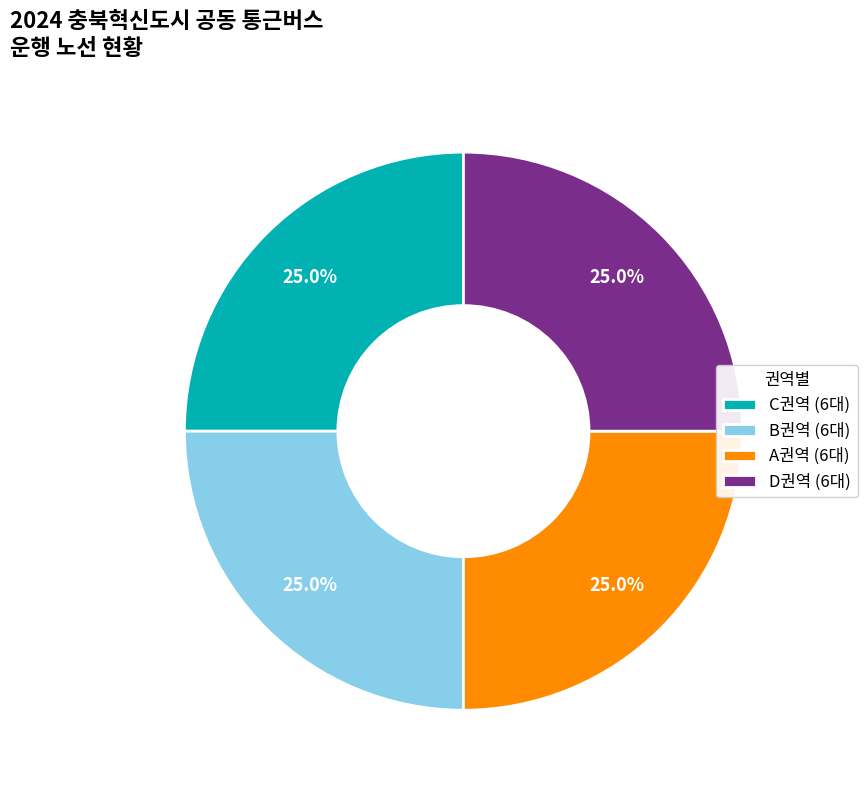

Is there a majority slice in this chart?

No